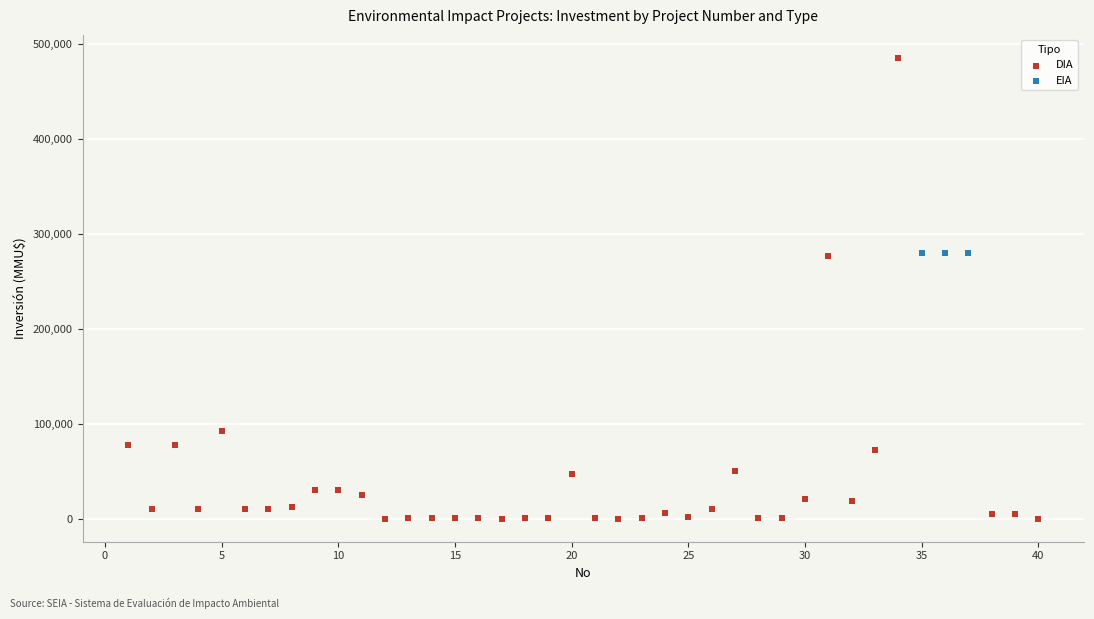

Which series contains the lowest Y value?

DIA